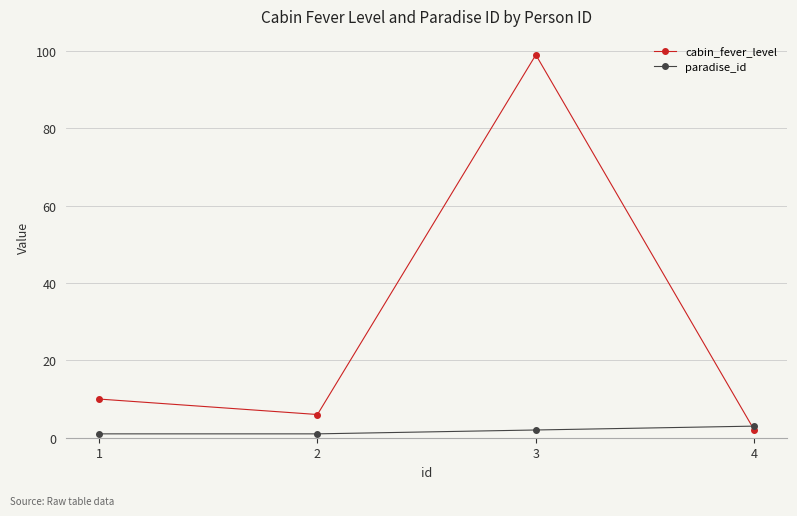

Which series changed the most between 2 and 4?

cabin_fever_level